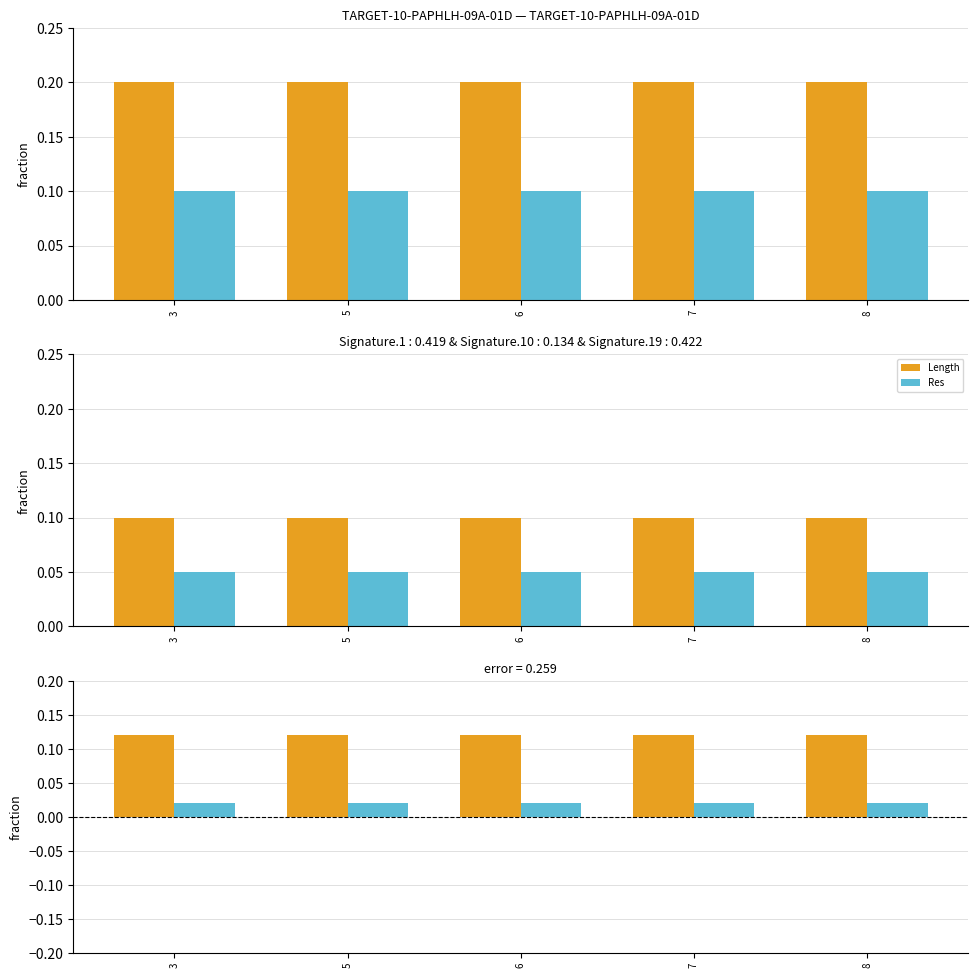

Reading left to right, extract all data points from this chart.

Length: 0.1	0.1	0.1	0.1	0.1
Res: 0.0	0.0	0.0	0.0	0.0